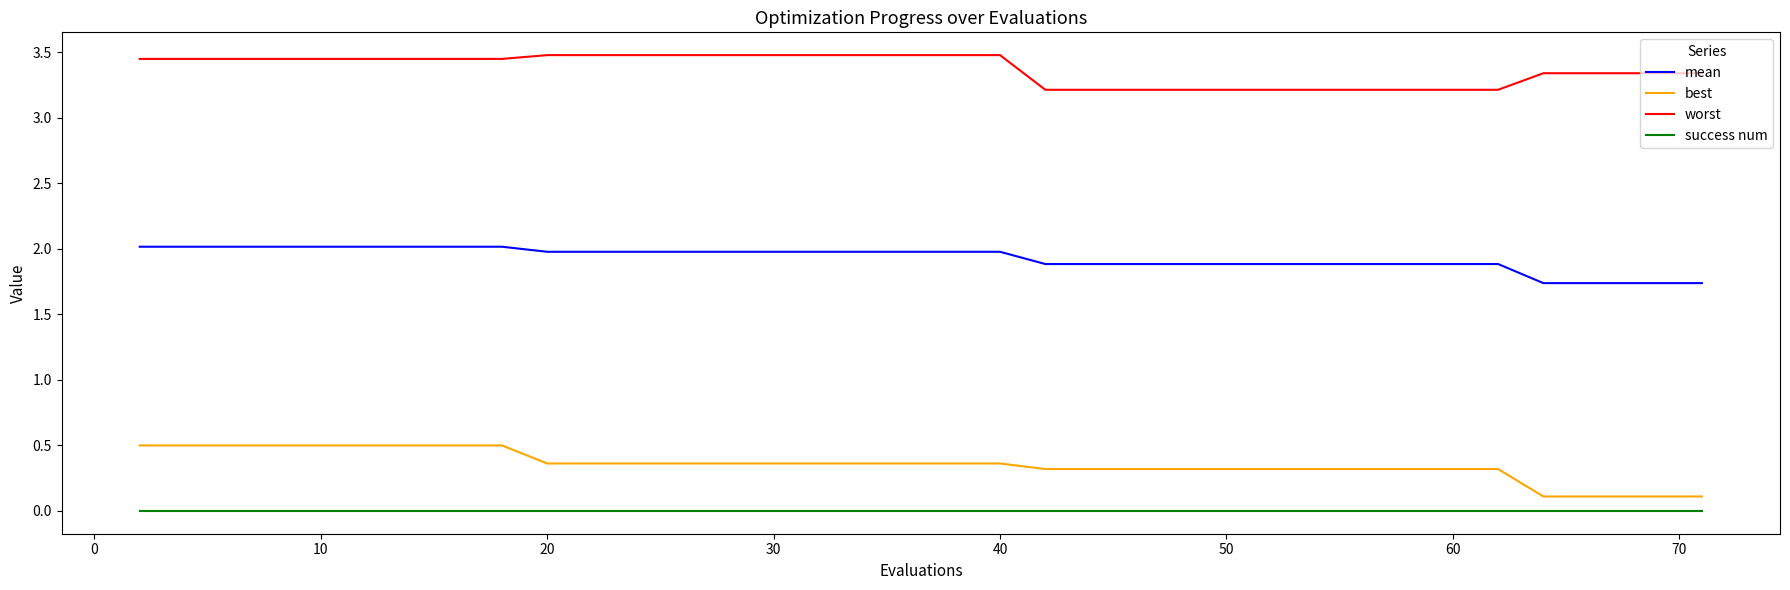

What is the maximum value for best?

0.5